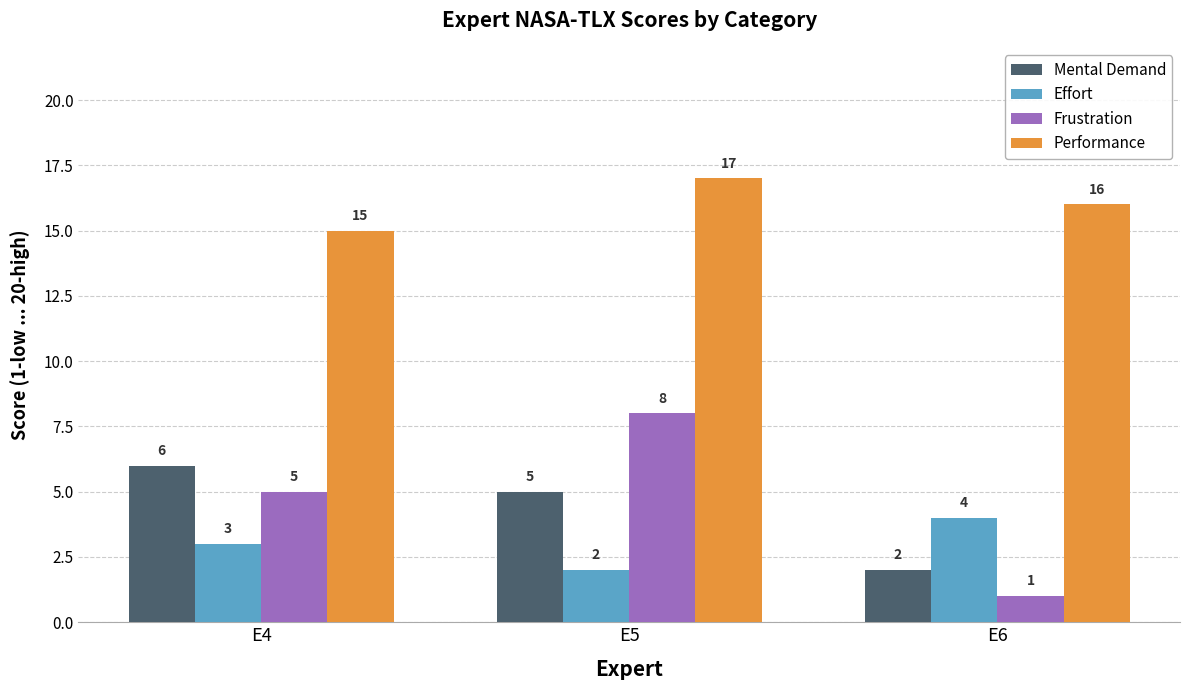

How many bars are there in total?

12